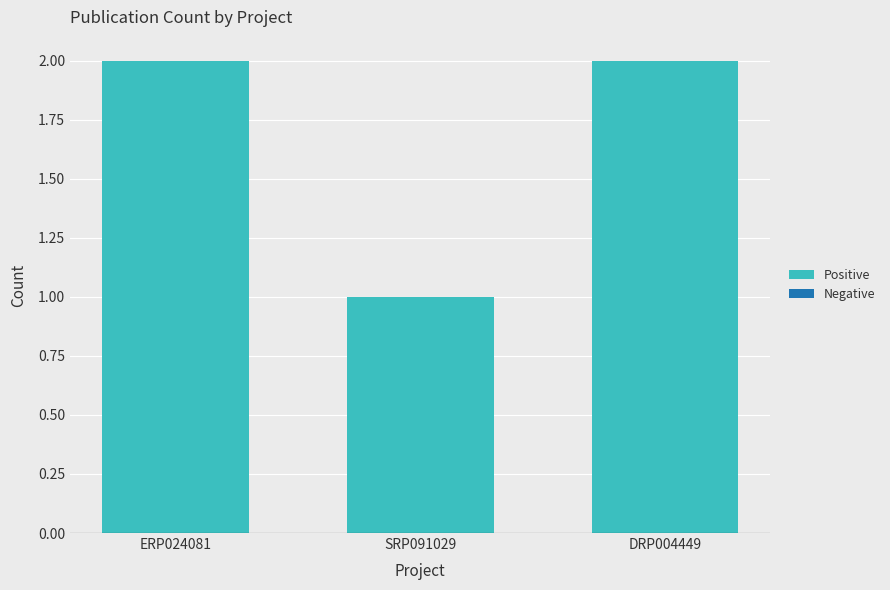

Approximately how many times larger is the value at ERP024081 compared to DRP004449?

1.0